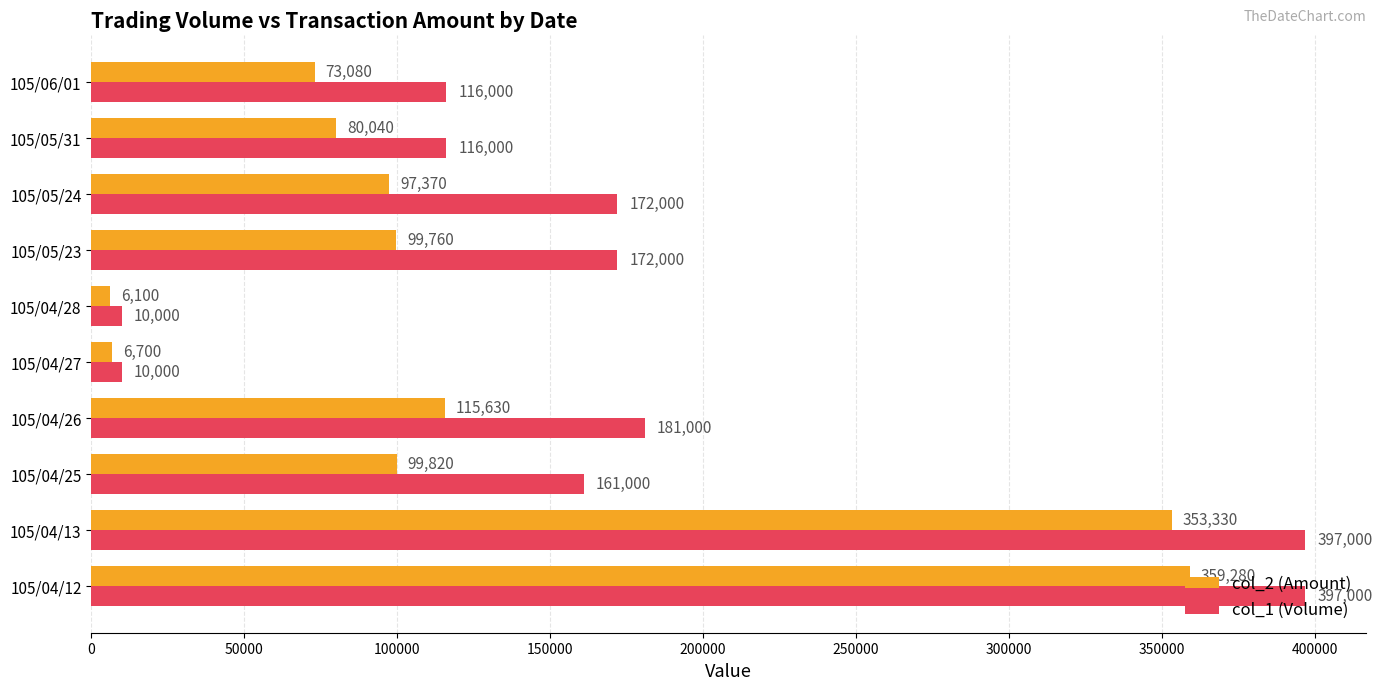

Which series has the largest range (max minus min)?

col_1 (Volume)